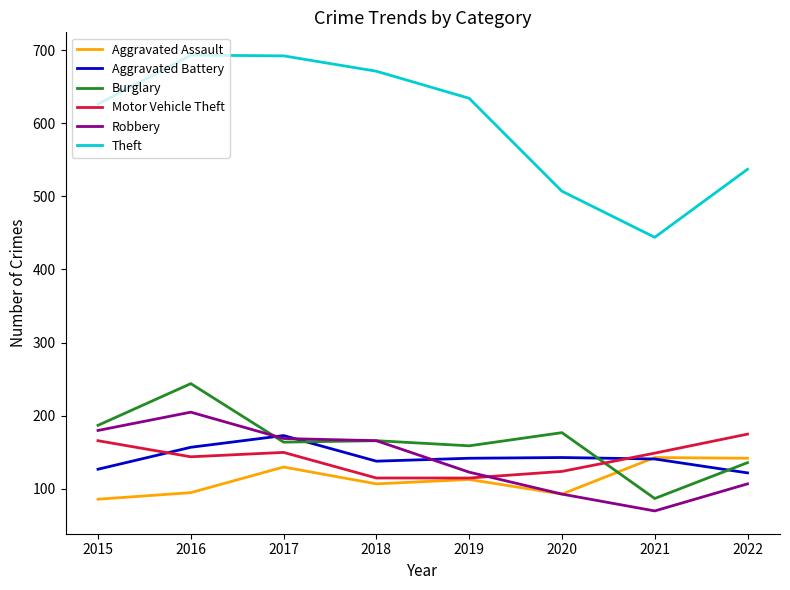

Is the value of Robbery at 2017 greater than the value of Motor Vehicle Theft at 2018?

Yes